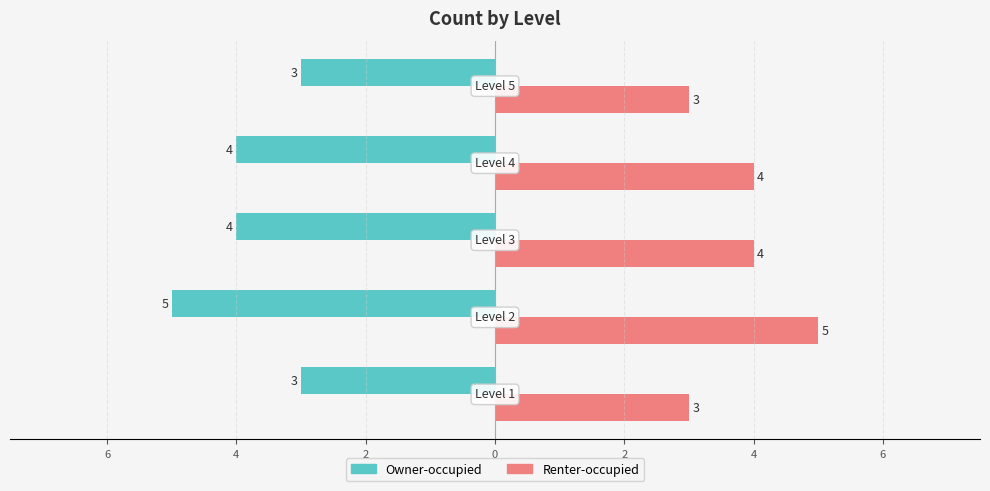

What are all the series names shown in the legend?

Owner-occupied, Renter-occupied